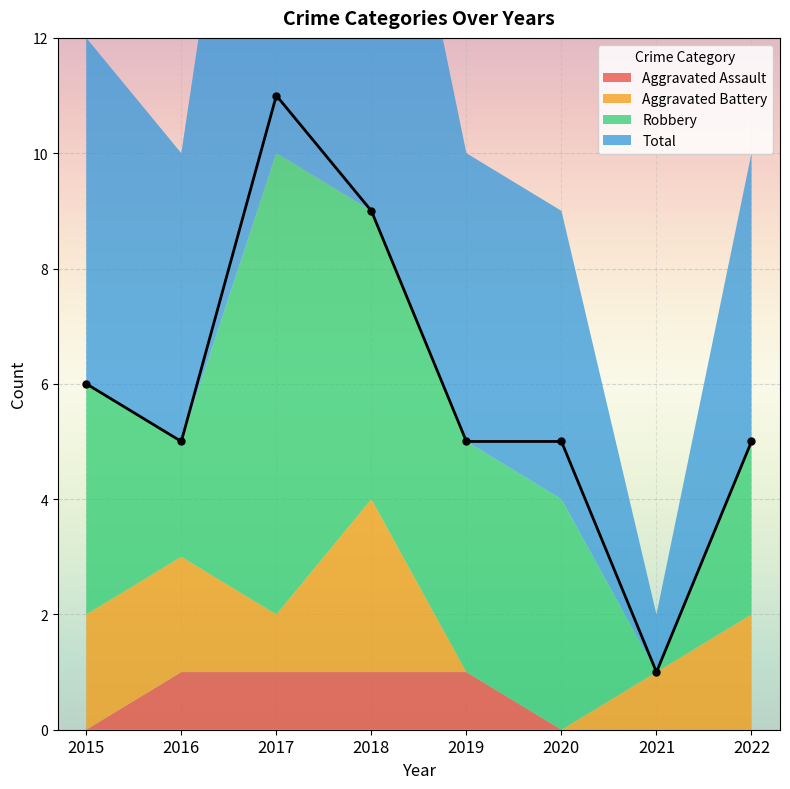

What is the maximum value shown in the chart?

11